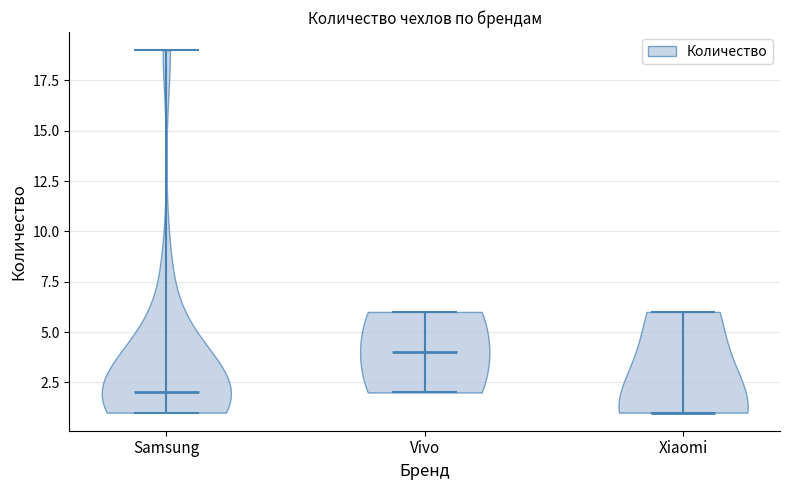

Which violin has the lowest median line?

Xiaomi